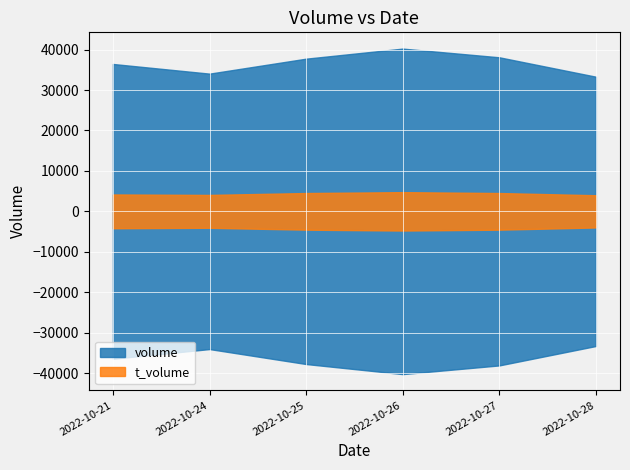

At 2022-10-28, list the series in order from smallest to largest.

t_volume, volume